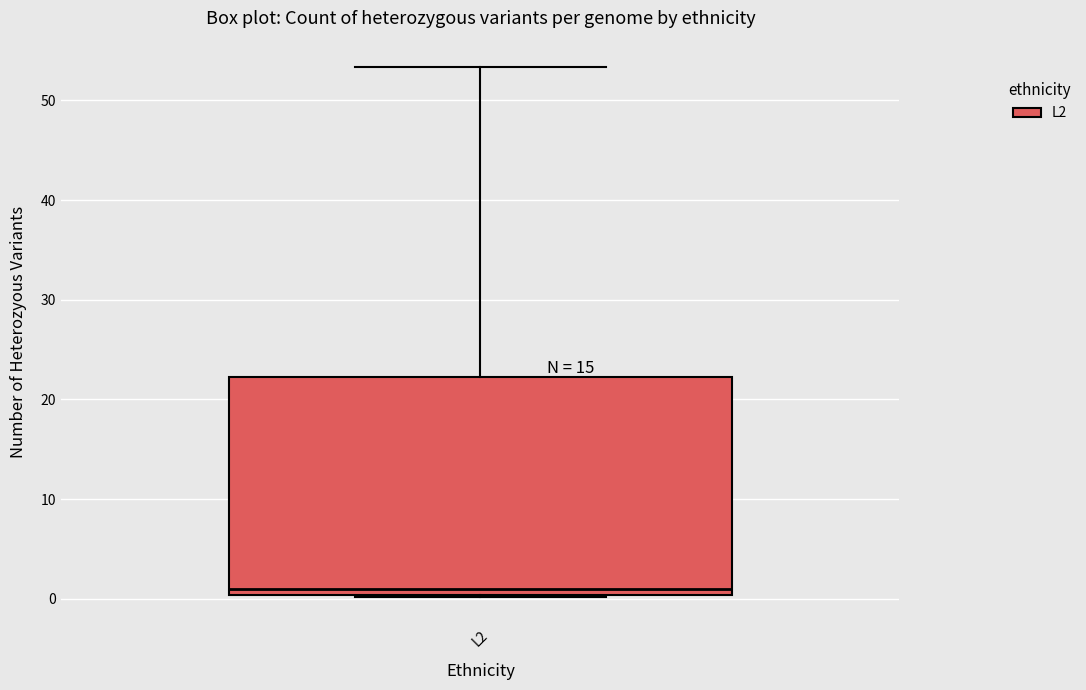

Where is the lower edge of the box for L2 on the y-axis? The values are not printed on the chart, so give them approximately, as read against the axis.

0